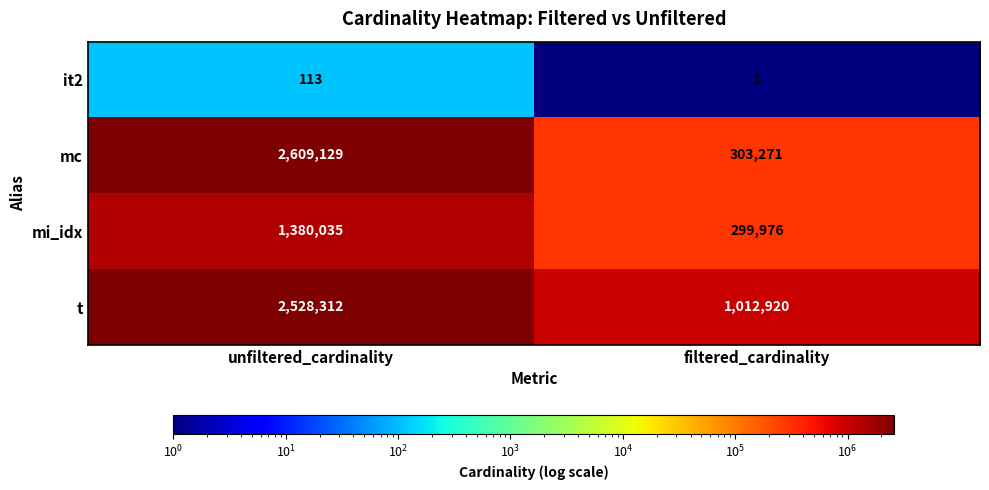

What value does the mi_idx series have at filtered_cardinality, to the nearest 50?

300000